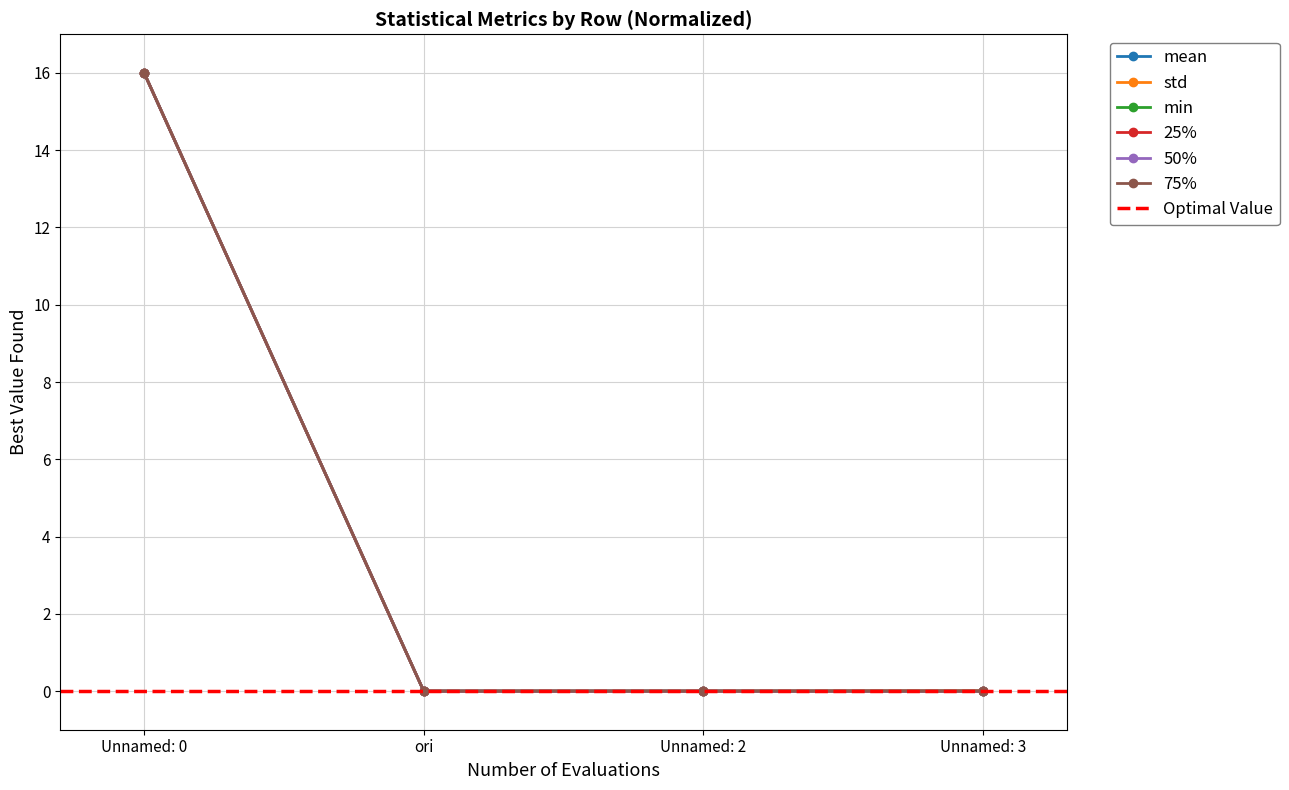

What is the label of the 2nd point from the right?

Unnamed: 2